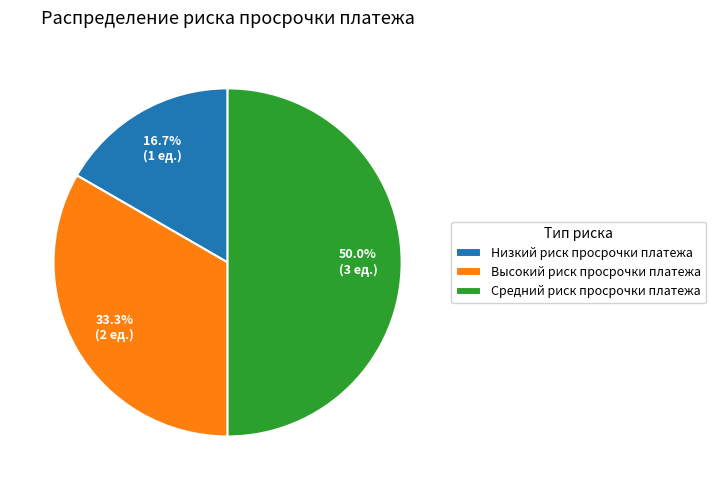

Do Низкий риск просрочки платежа and Средний риск просрочки платежа together represent more than half of the pie?

Yes